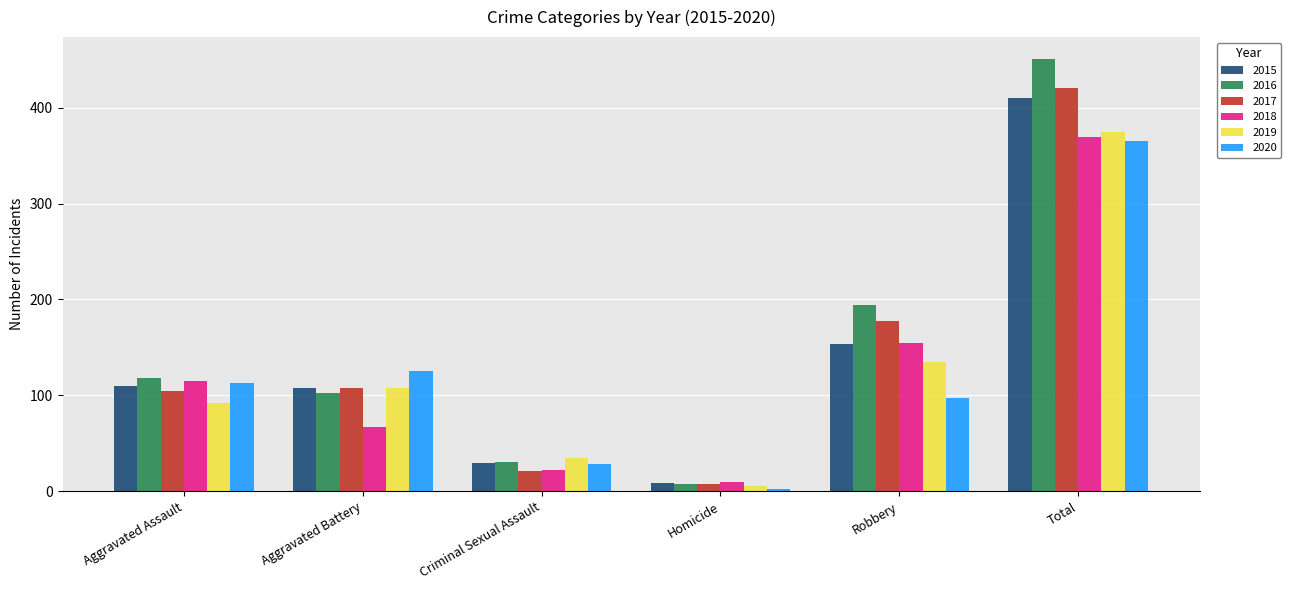

At which category is the sum across all series the highest?

Total